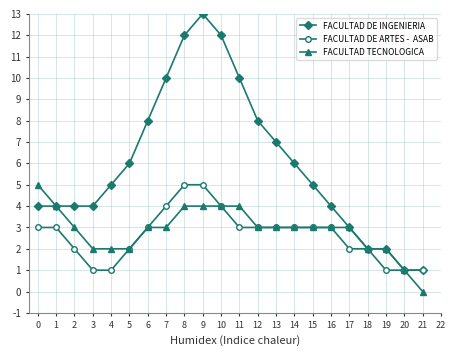

At which category is the sum across all series the highest?

9